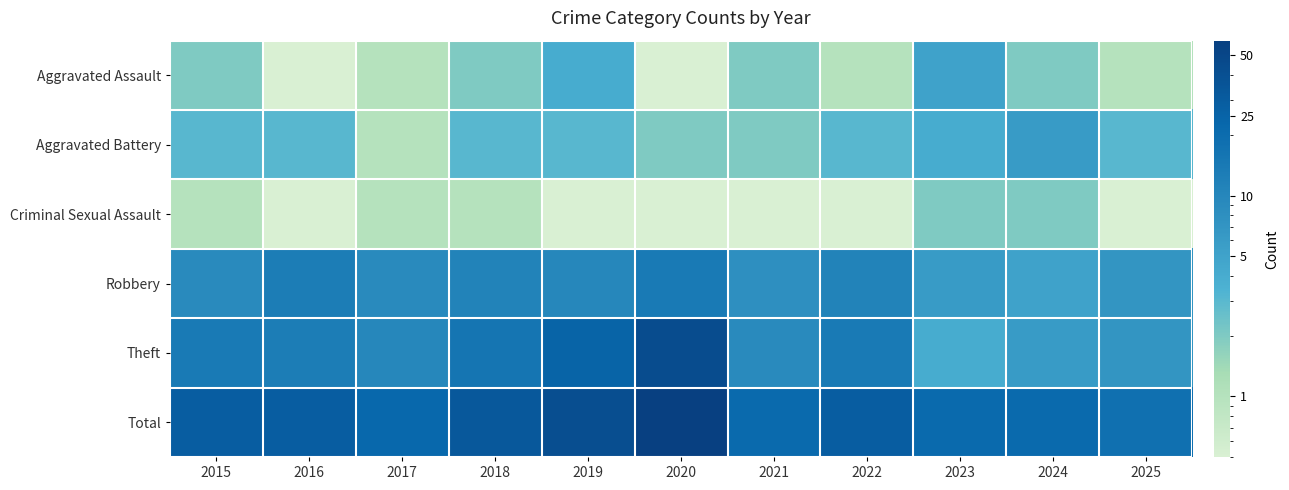

What is the spread (max minus min) of values at 2022?

28.9